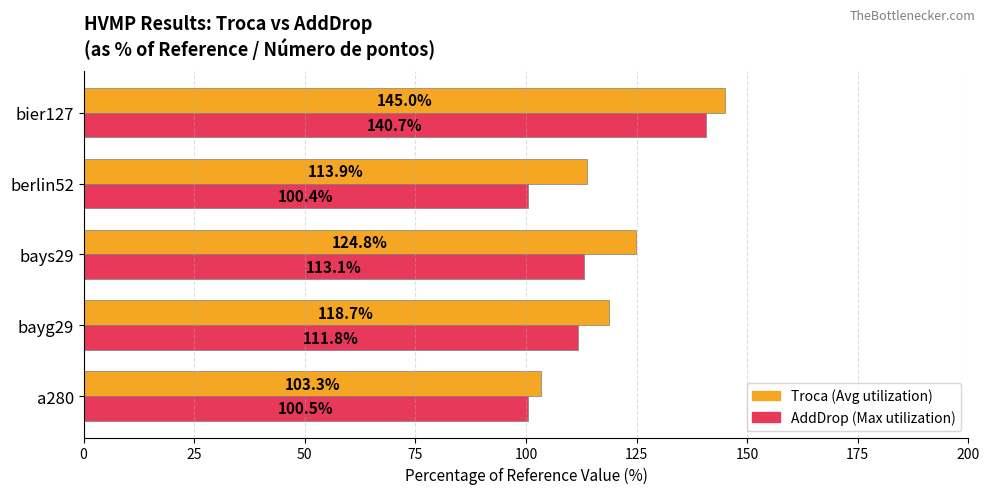

At which category is the sum across all series the highest?

bier127